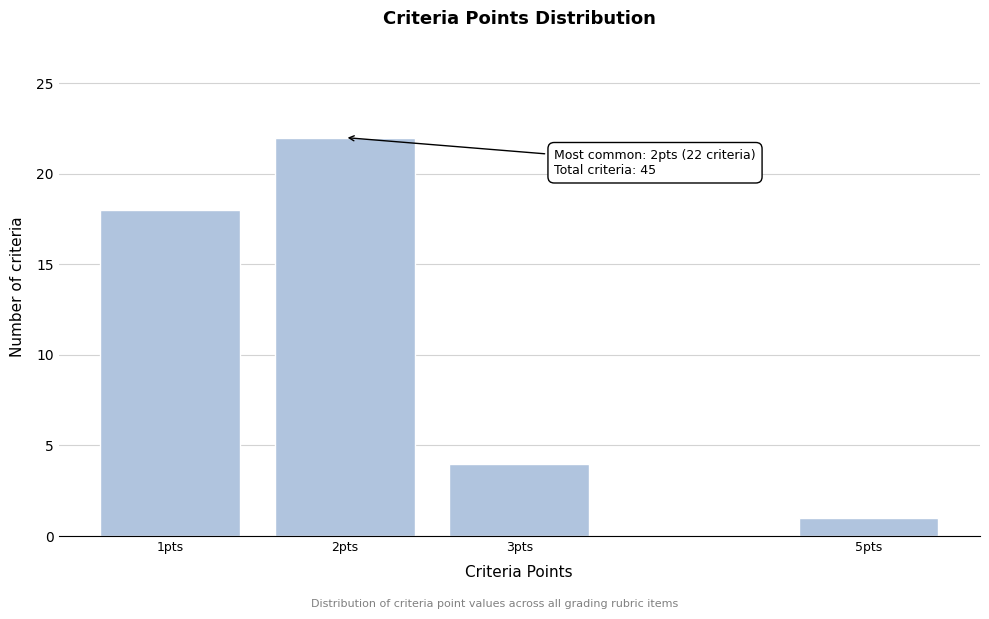

Reading right to left, list all the values displayed in this chart.

1	4	22	18